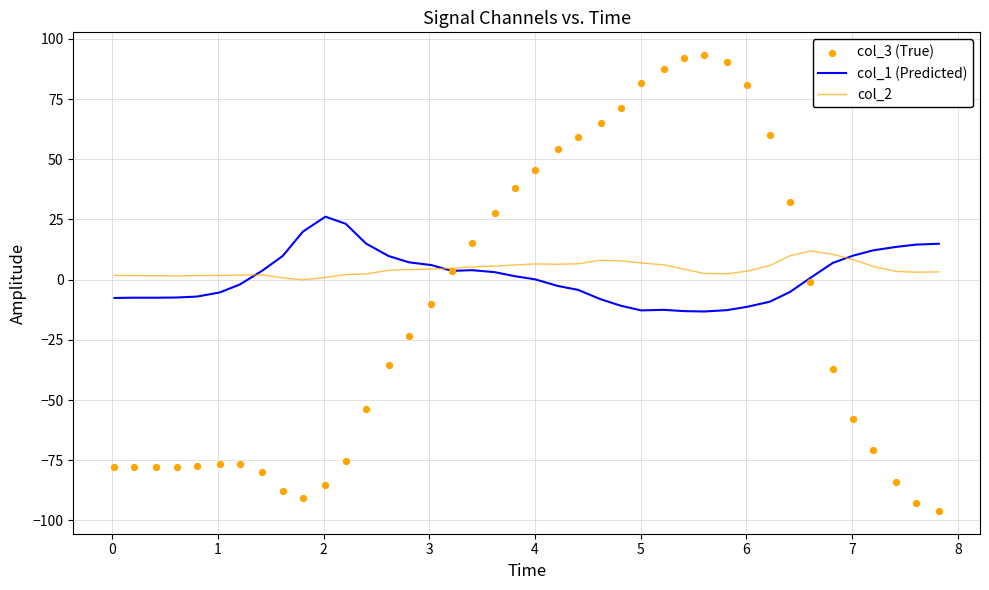

Which series contains the lowest Y value?

col_3 (True)